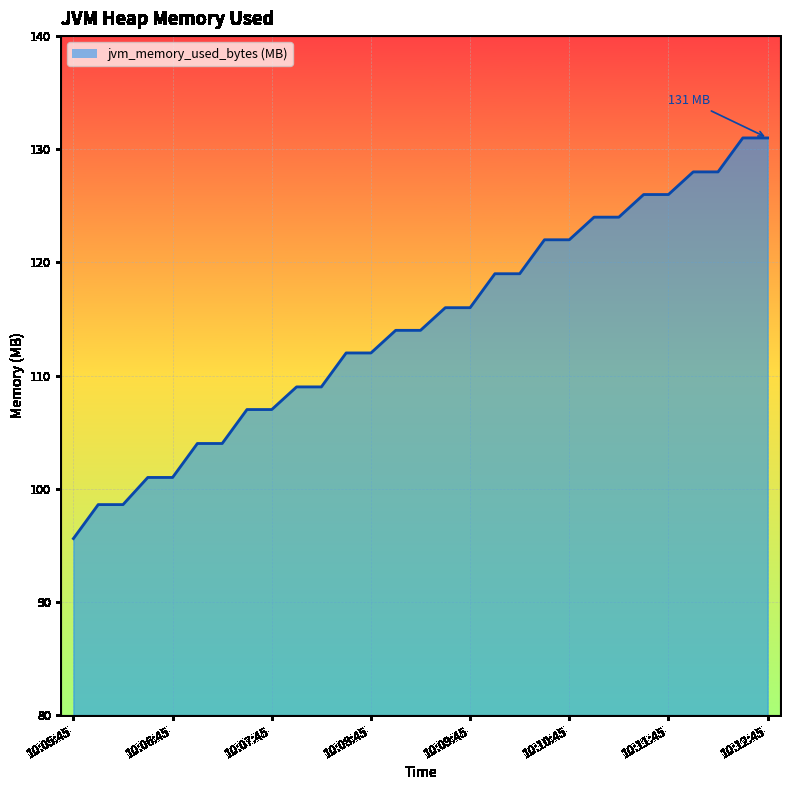

What is the greatest value displayed?

131.0